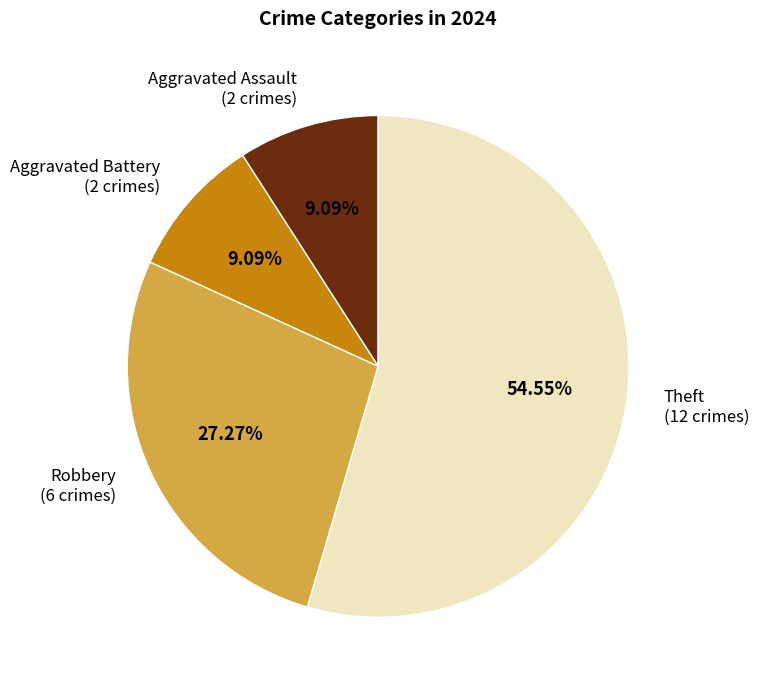

Does any single category account for the majority?

Yes